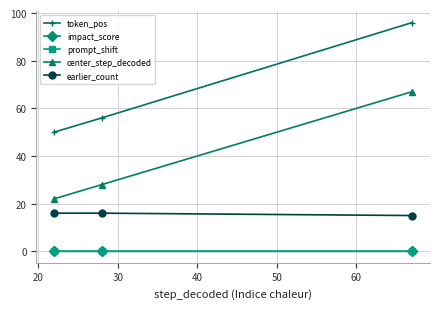

Which series has the largest range (max minus min)?

token_pos